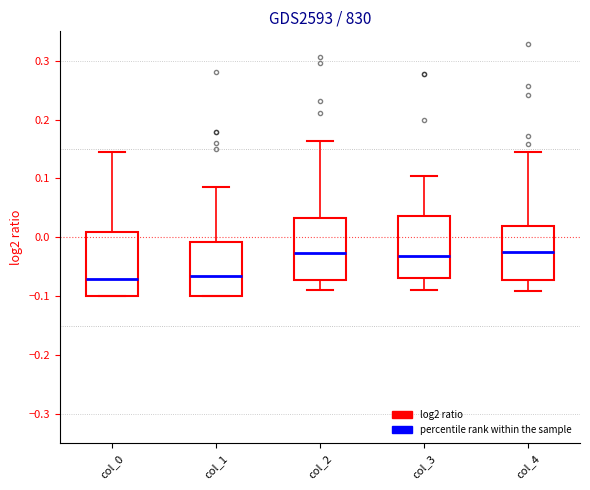

Where does the median line of the box for col_0 sit on the y-axis? The values are not printed on the chart, so give them approximately, as read against the axis.

-0.07